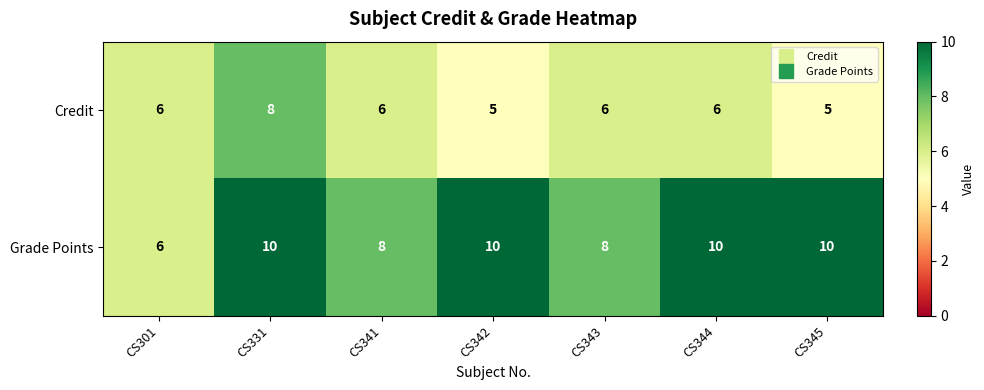

How many Credit values are between 5 and 6?

6